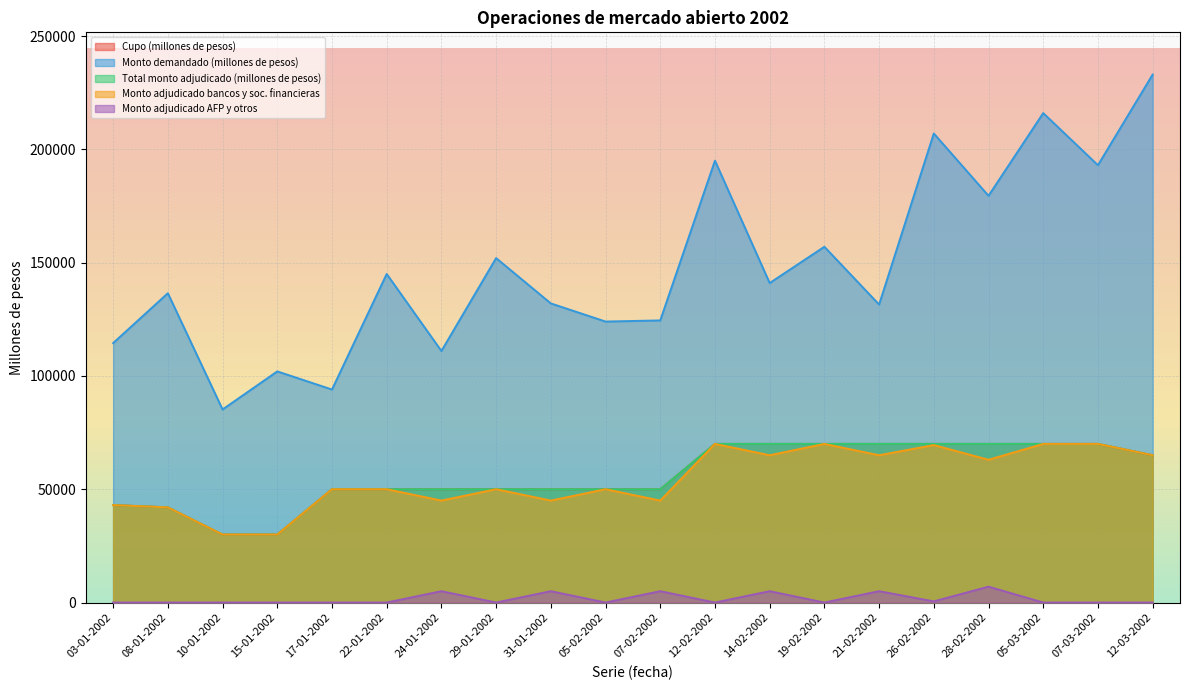

At how many categories does at least one series exceed 149402?

8